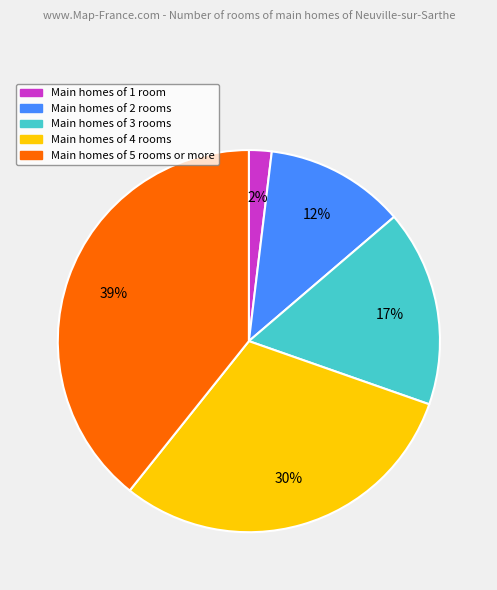

Count the number of slices in the pie.

5